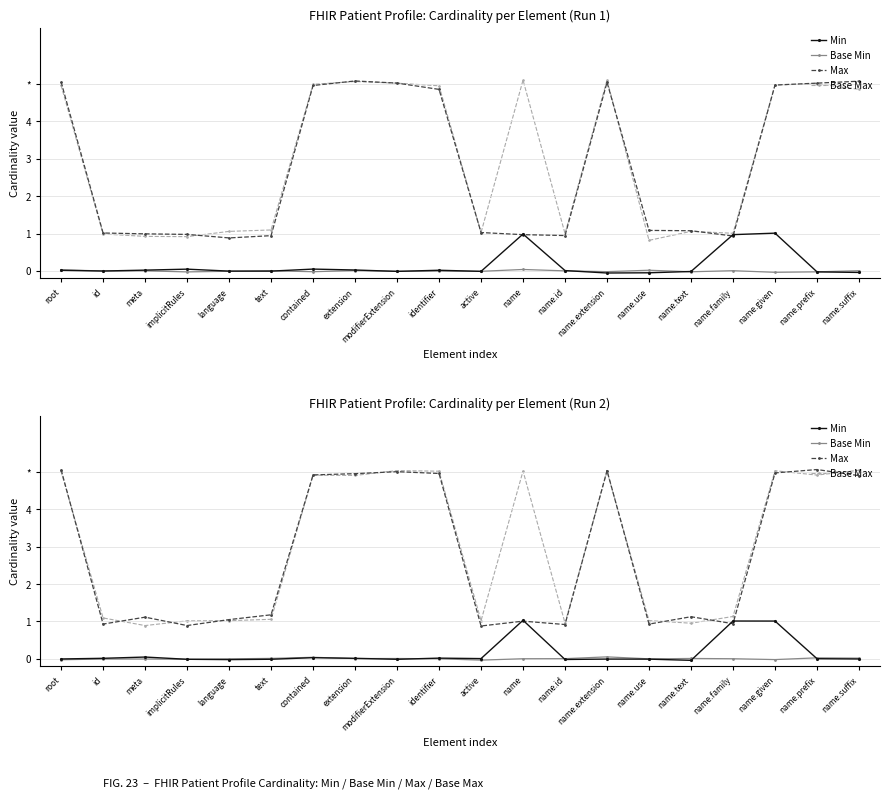

What is the highest value of the Max series?

5.1